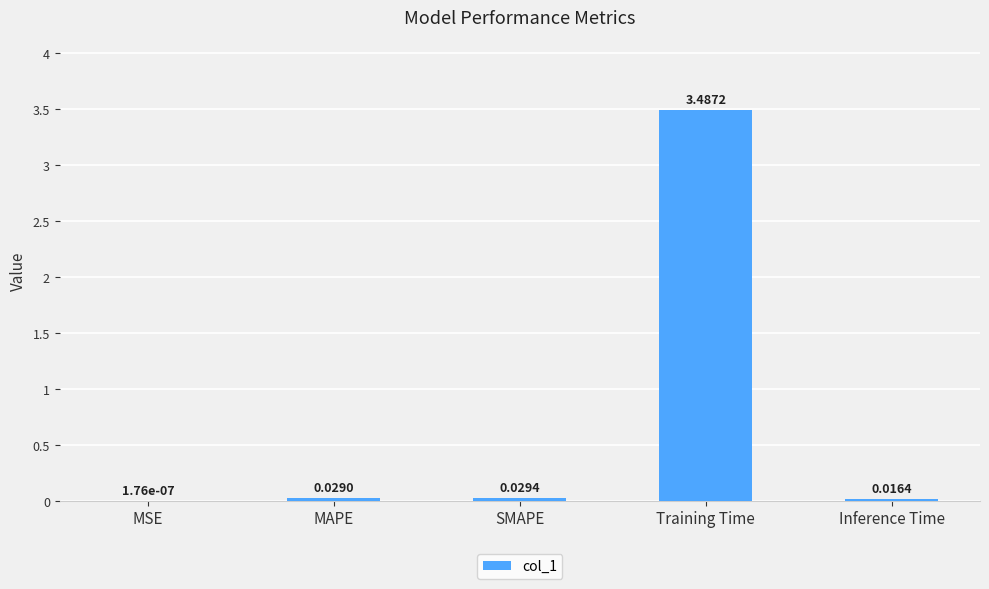

Does the chart contain stacked bars?

No